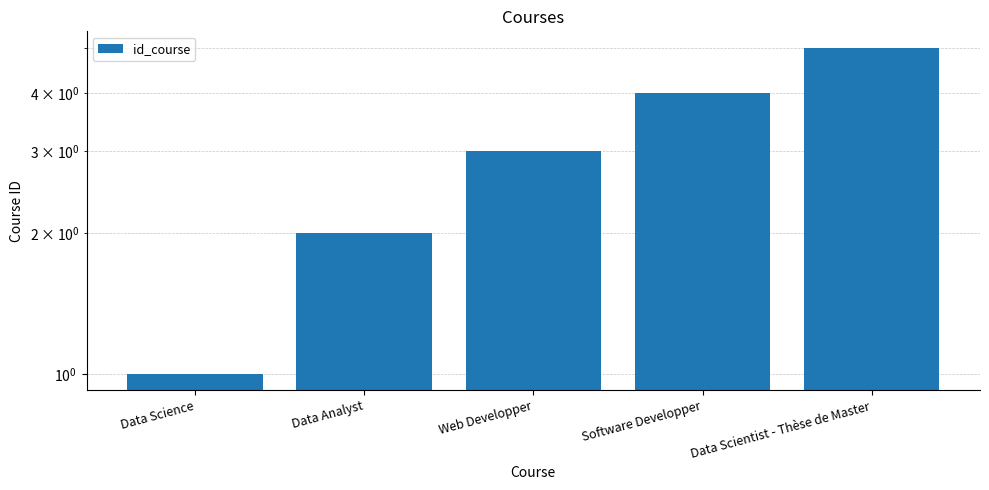

How many categories are shown in the chart?

5